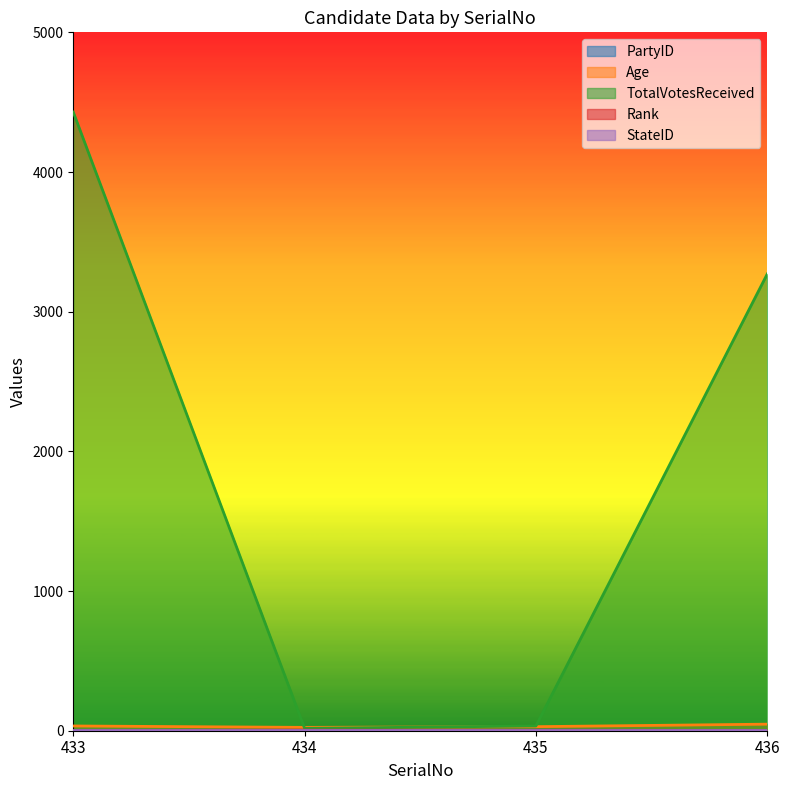

Which series has the widest spread of values?

TotalVotesReceived